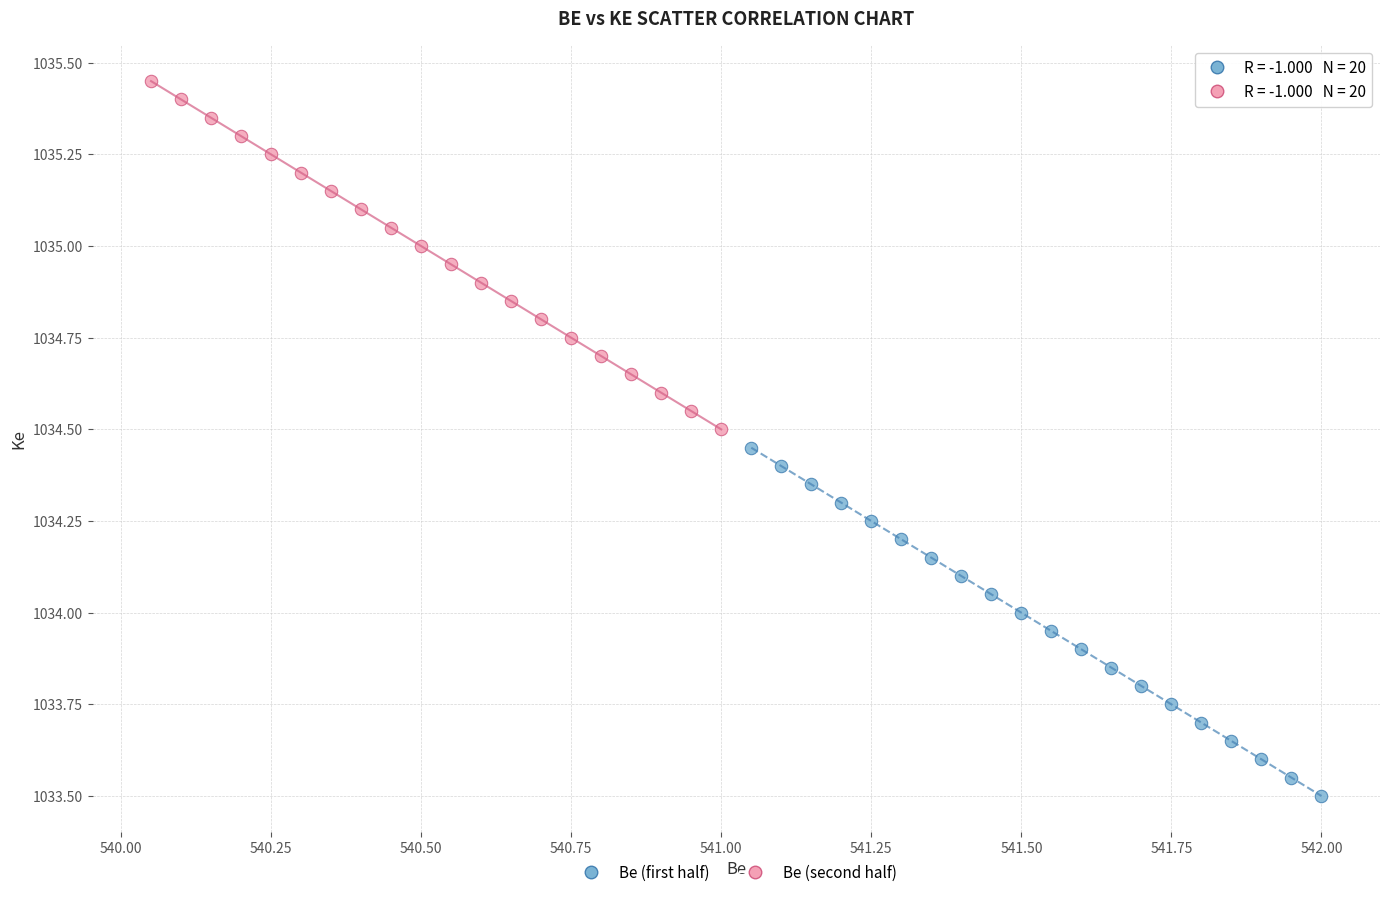

Which series contains the highest Y value?

Be (second half)